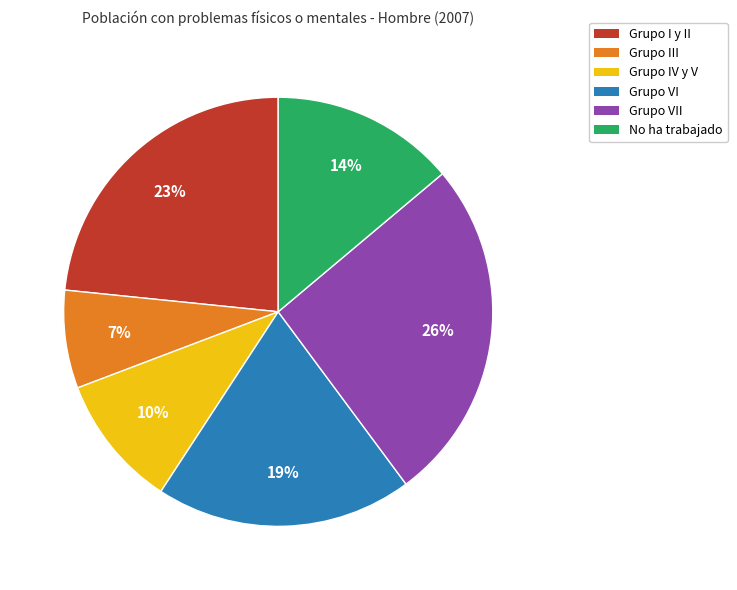

Between Grupo IV y V and Grupo VI, which is larger?

Grupo VI